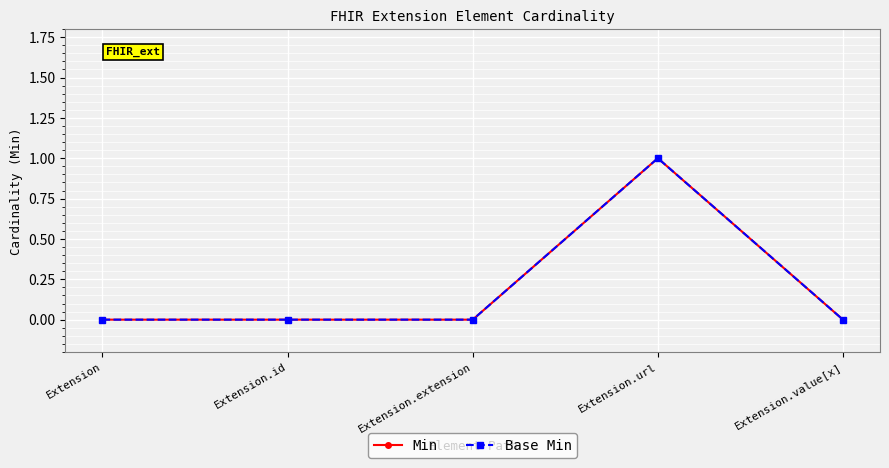

Is this an area chart (filled region under the line)?

No